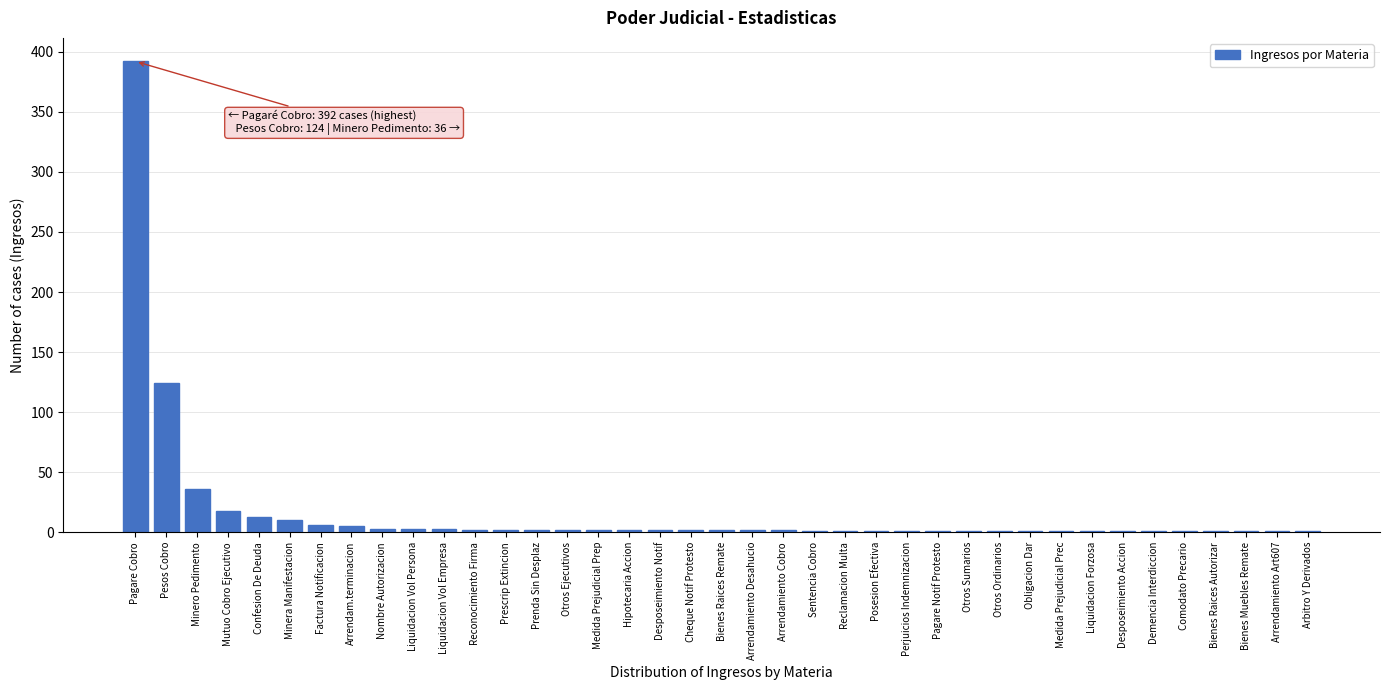

Which category has the highest value across all series?

Pagare Cobro